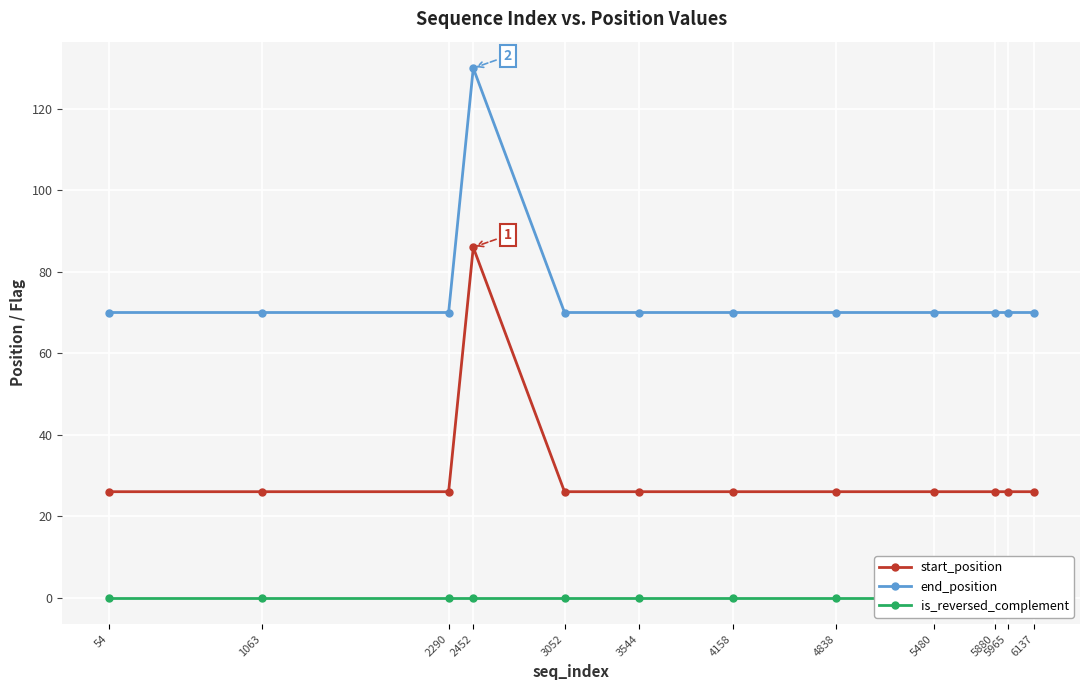

Is the value of is_reversed_complement at 4838 greater than the value of end_position at 5480?

No